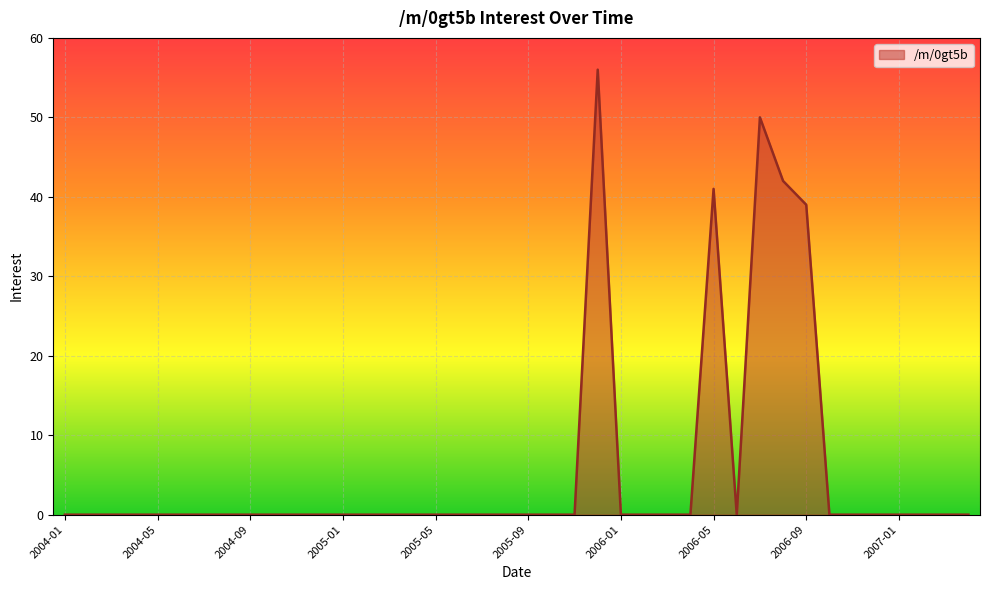

What is the maximum value shown in the chart?

56